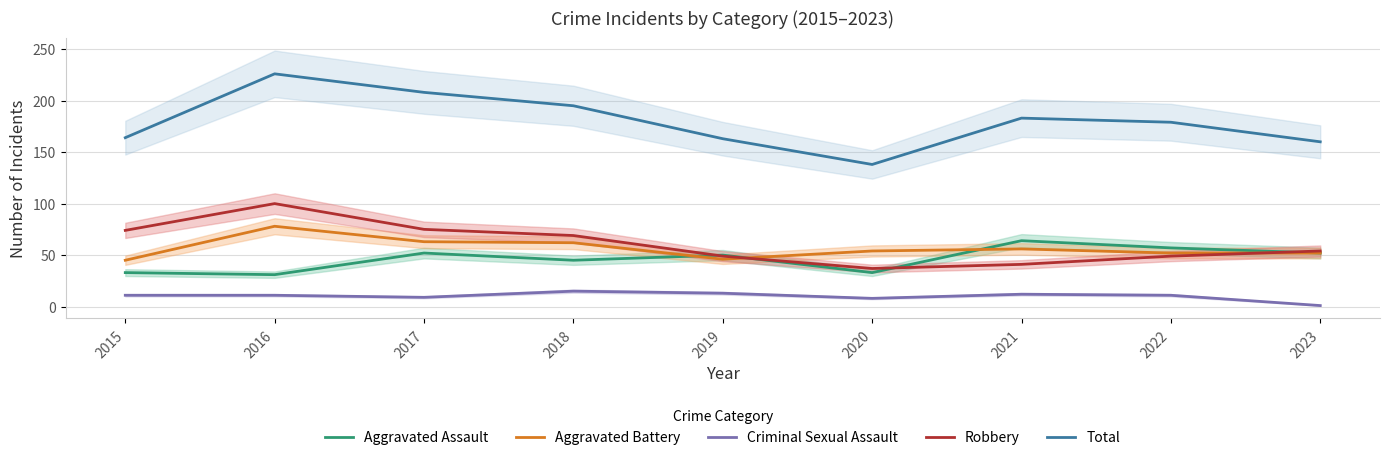

List the series in order of their peak value, lowest first.

Criminal Sexual Assault, Aggravated Assault, Aggravated Battery, Robbery, Total